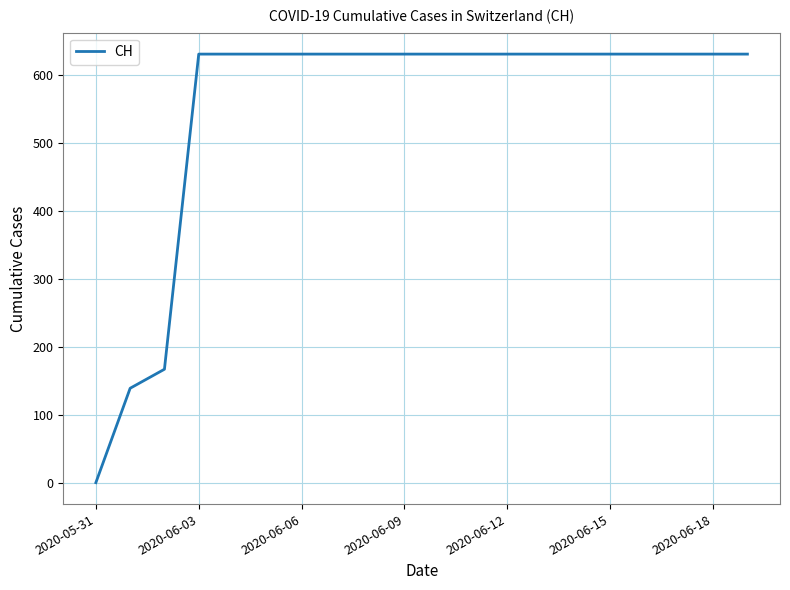

What is the maximum value shown in the chart?

631